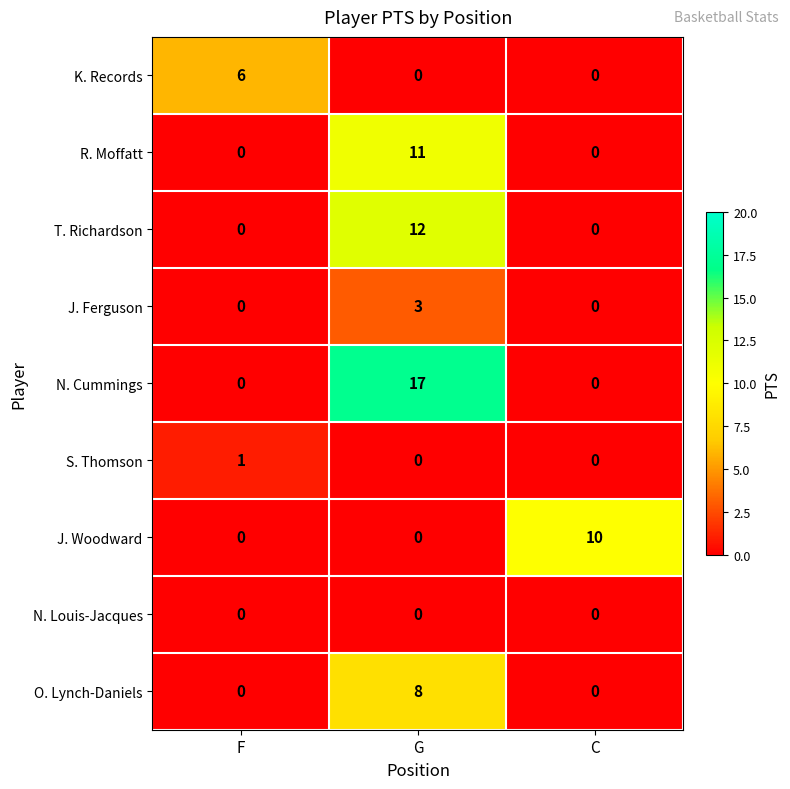

At how many categories does at least one series exceed 3?

3